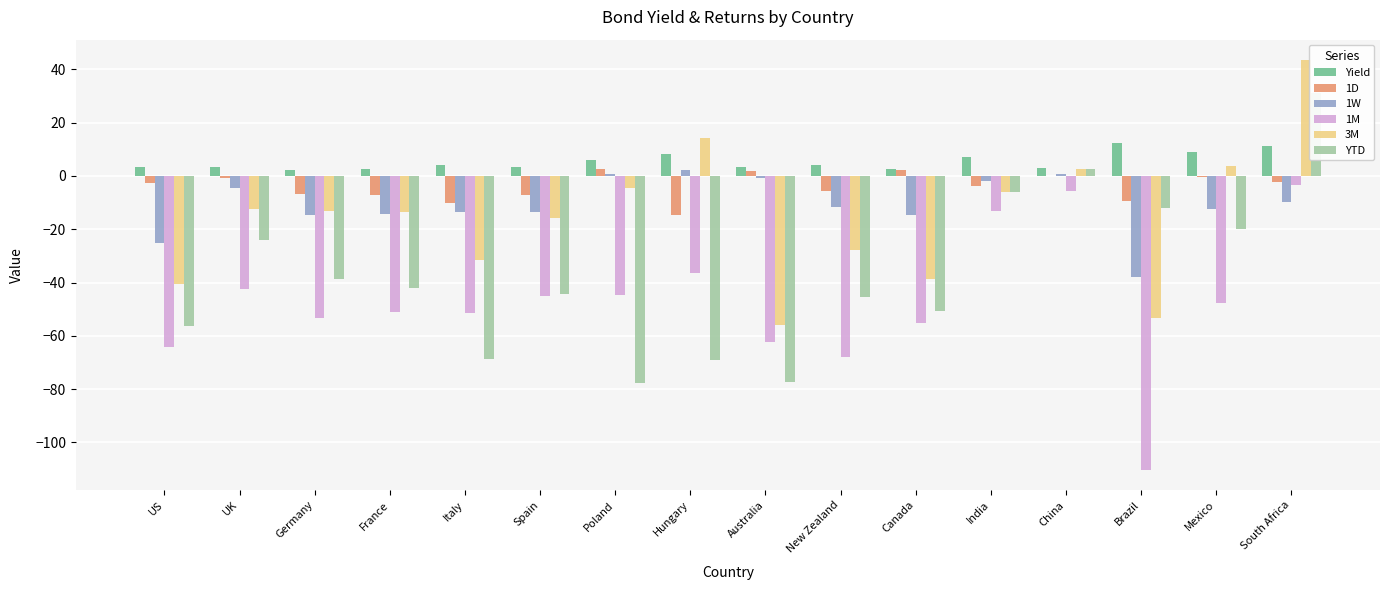

At which label does 1W reach its minimum?

Brazil